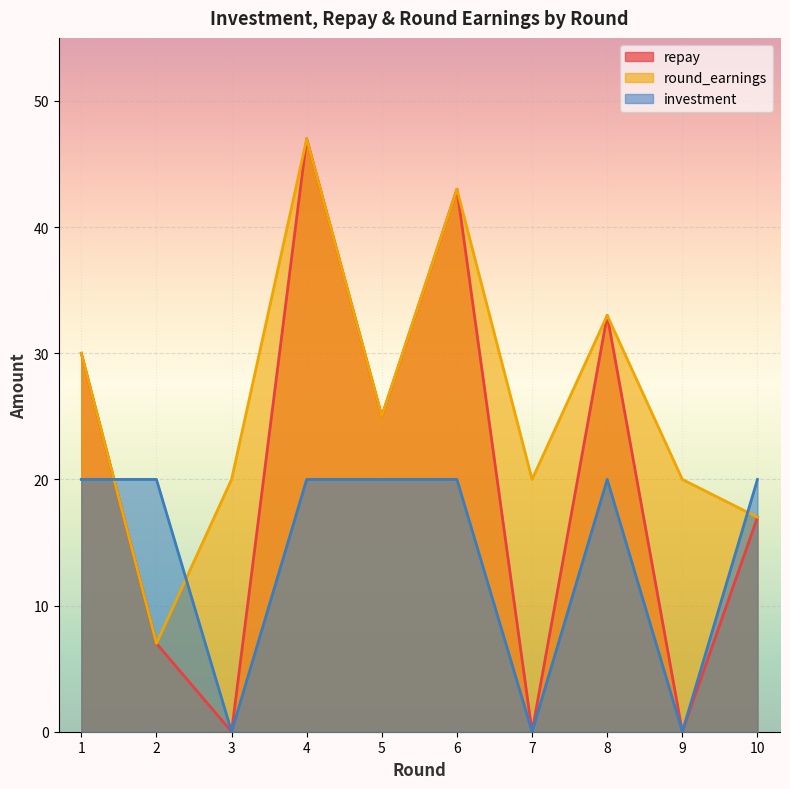

What is the maximum value for round_earnings?

47